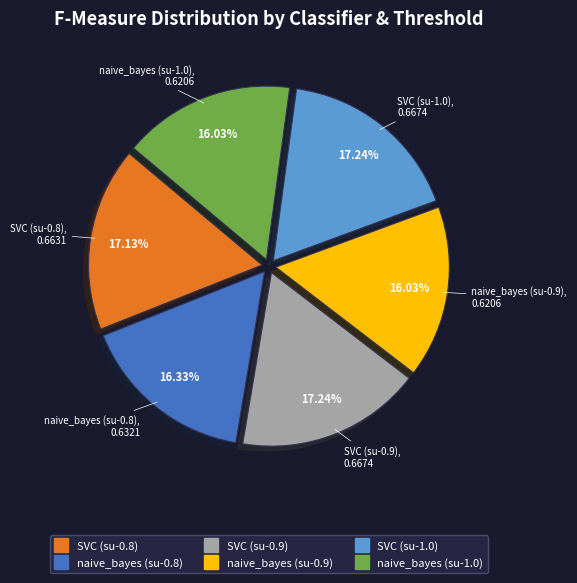

Does SVC (su-1.0) account for over 50% of the chart?

No